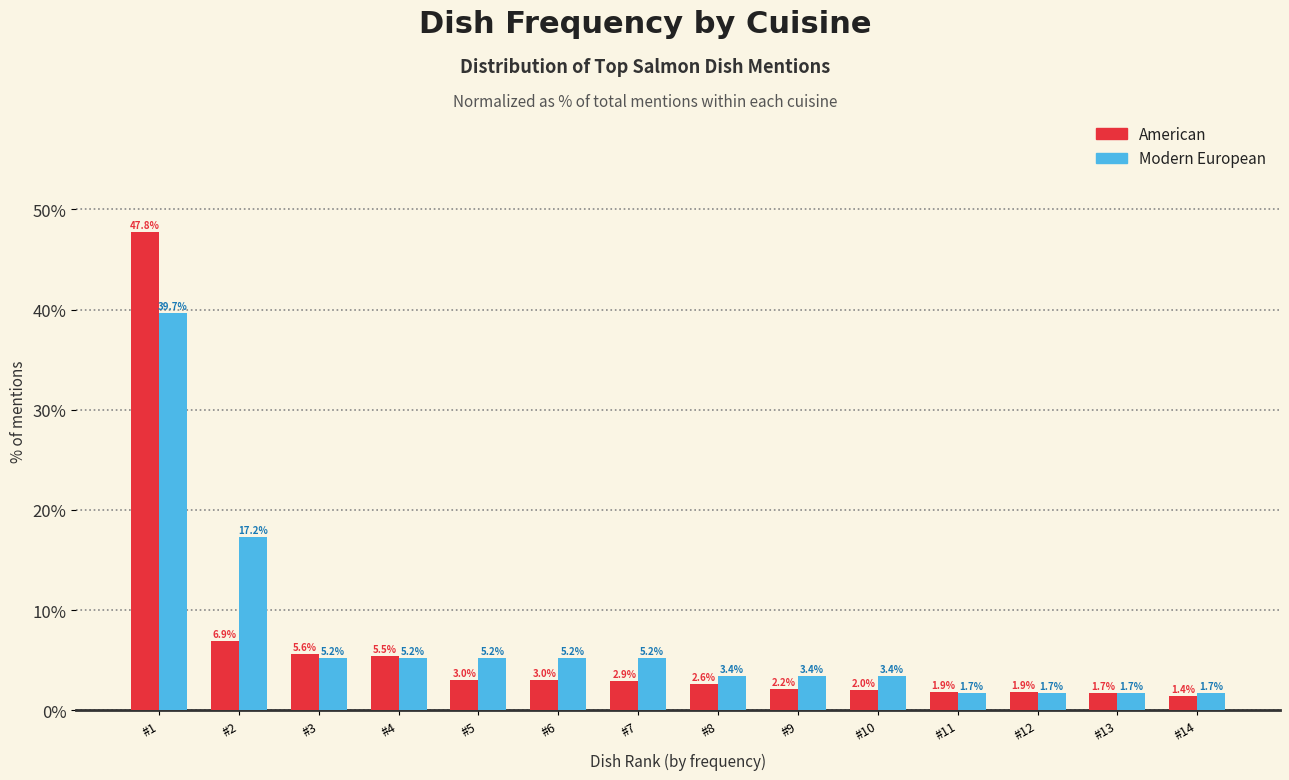

Which label corresponds to the largest value in the chart?

#1